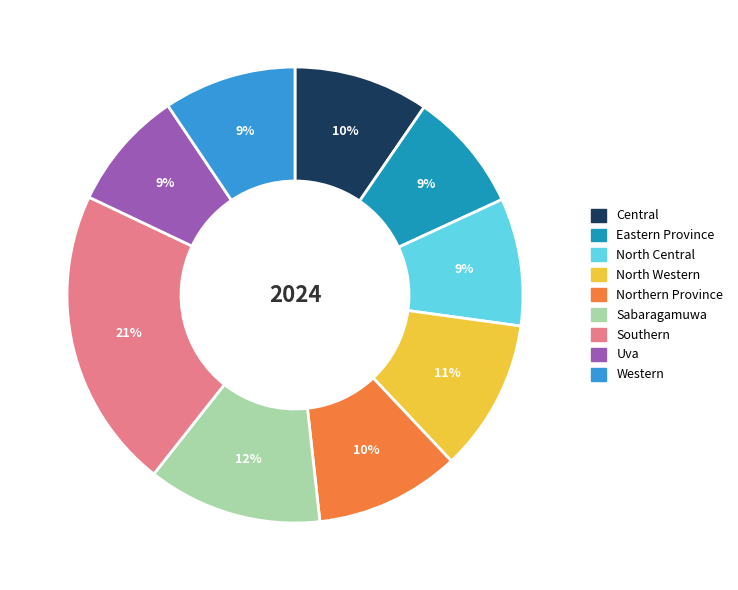

Combined, do Western and Northern Province account for over 50%?

No